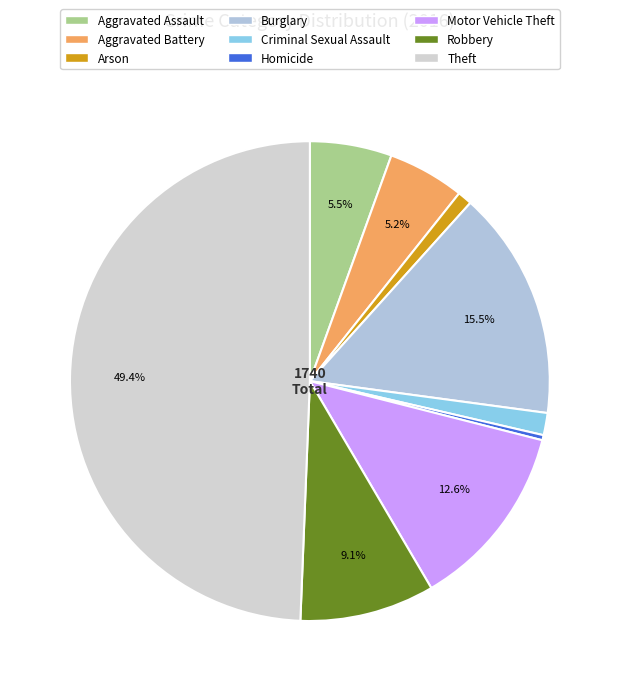

Does Aggravated Battery represent more than half of the total?

No